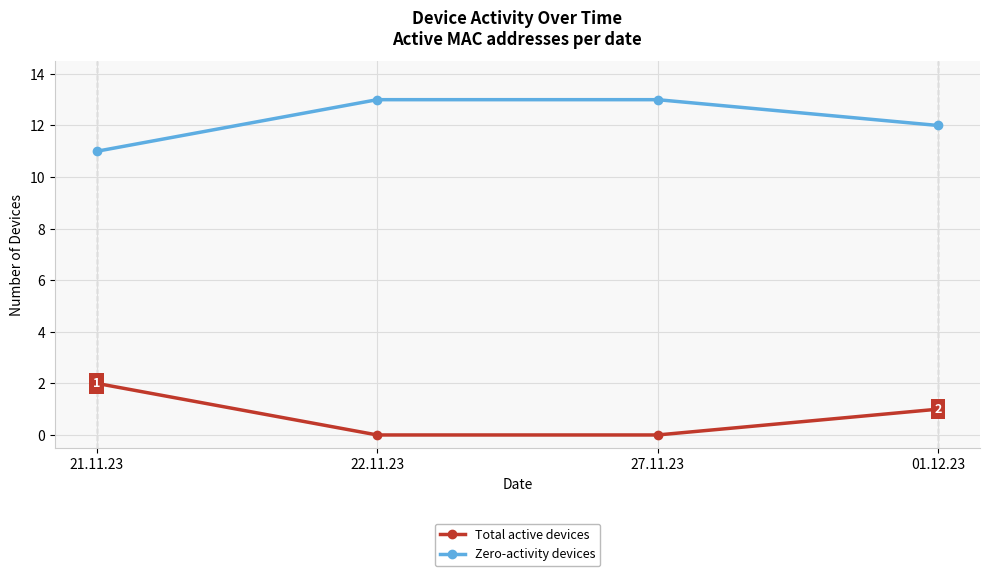

Which category has the lowest value in the Zero-activity devices series?

21.11.23